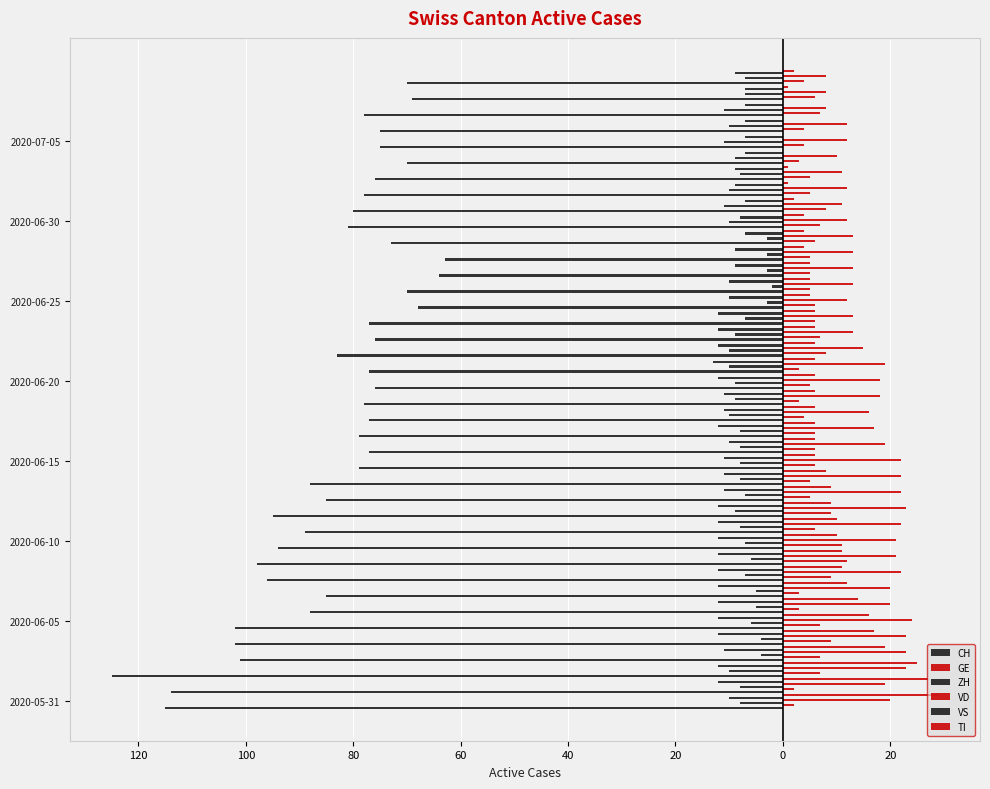

Does the chart contain stacked bars?

No